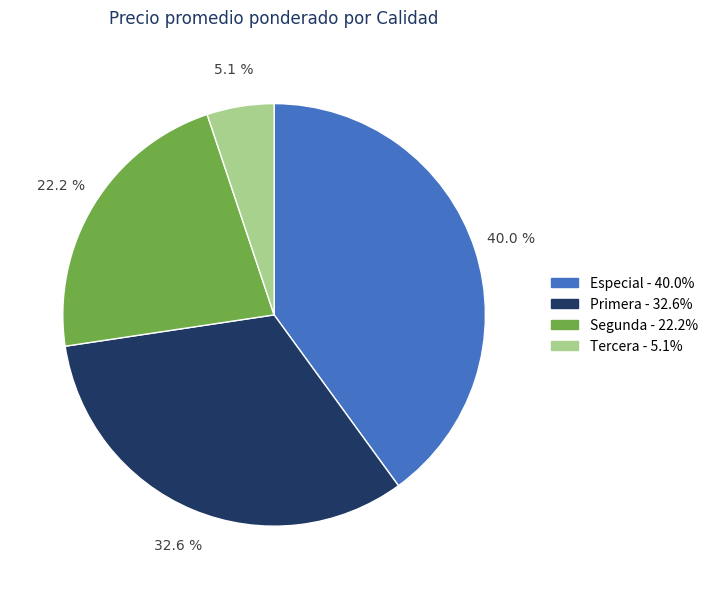

Is there any slice that represents more than half of the pie?

No